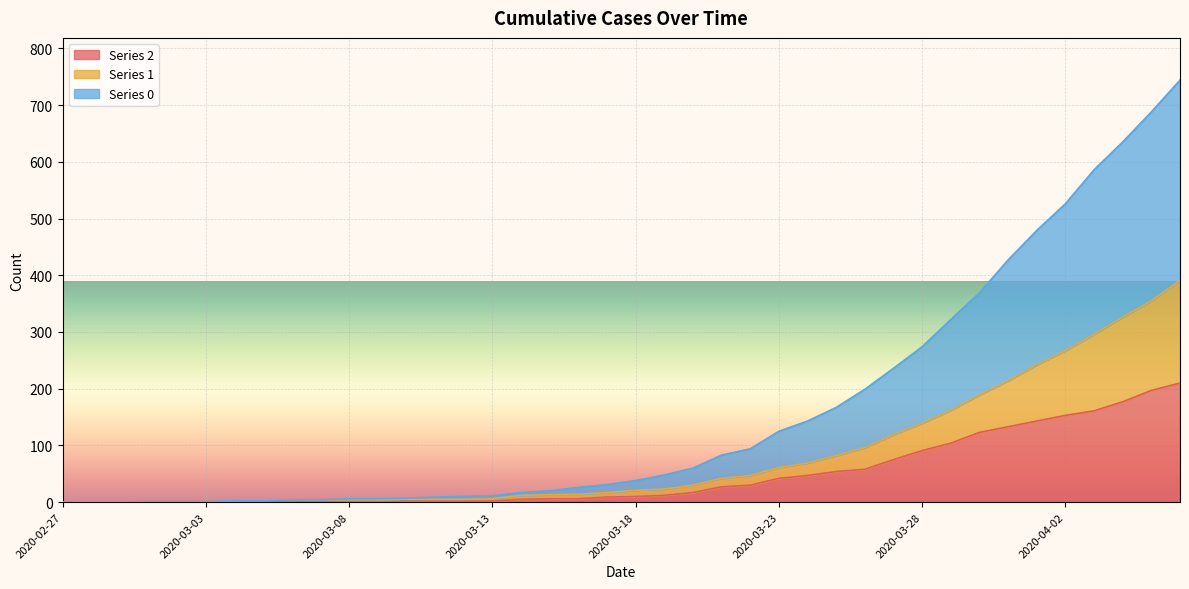

How many data points in 2 are above 10?

19